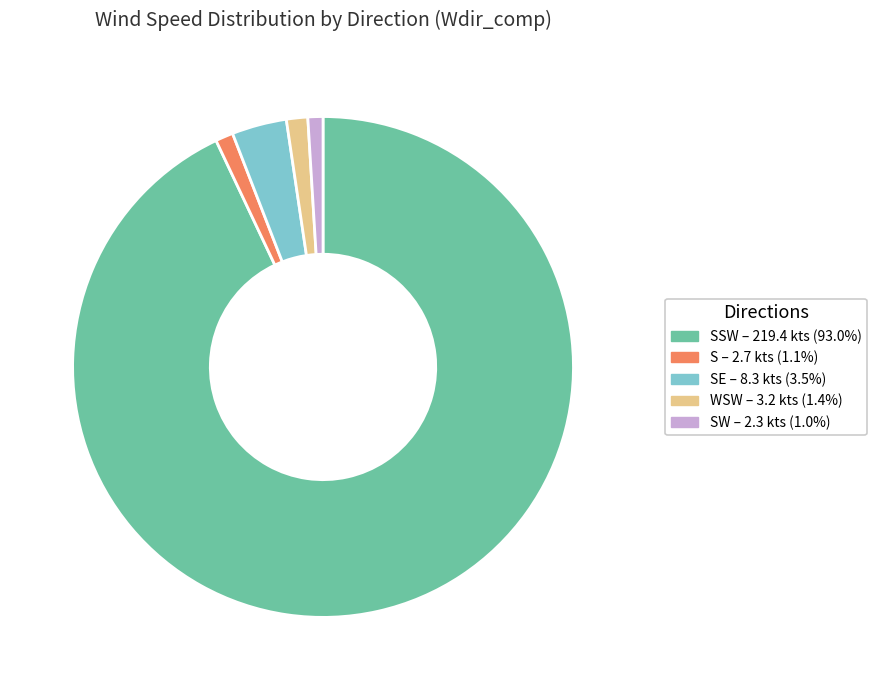

Does any single category account for the majority?

Yes